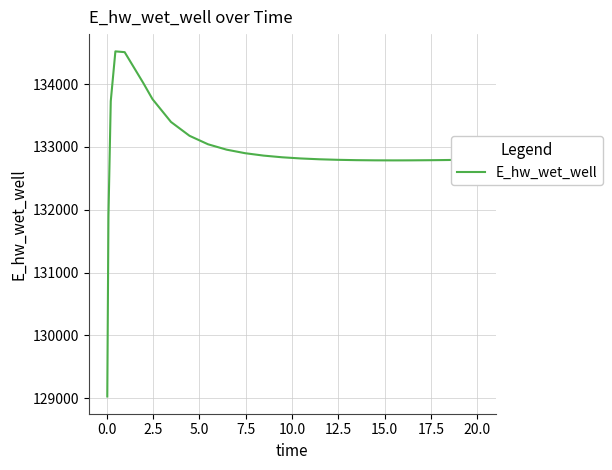

What is the difference between the maximum and minimum values?

5489.4